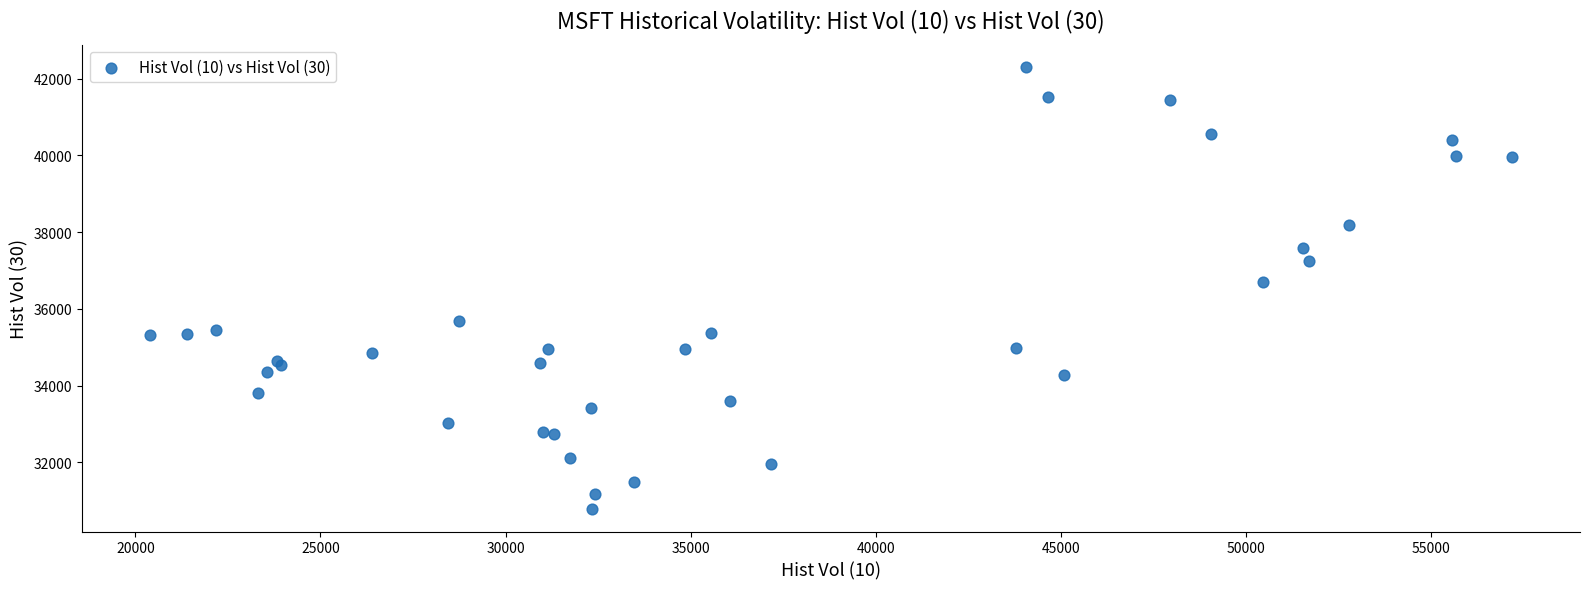

What Y value in the scatter plot is closest to 36541?

36695